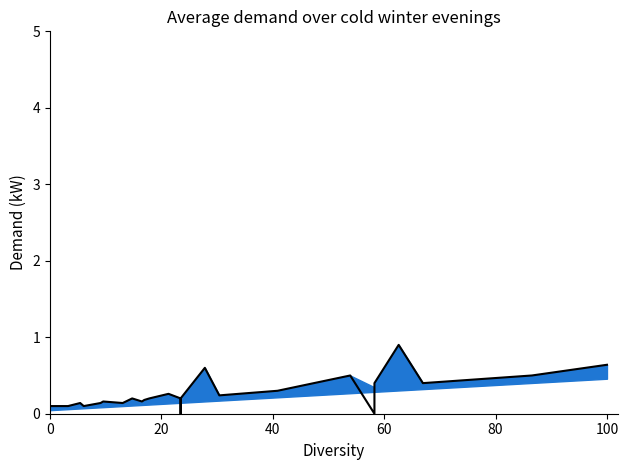

How many data points does each series have?

40